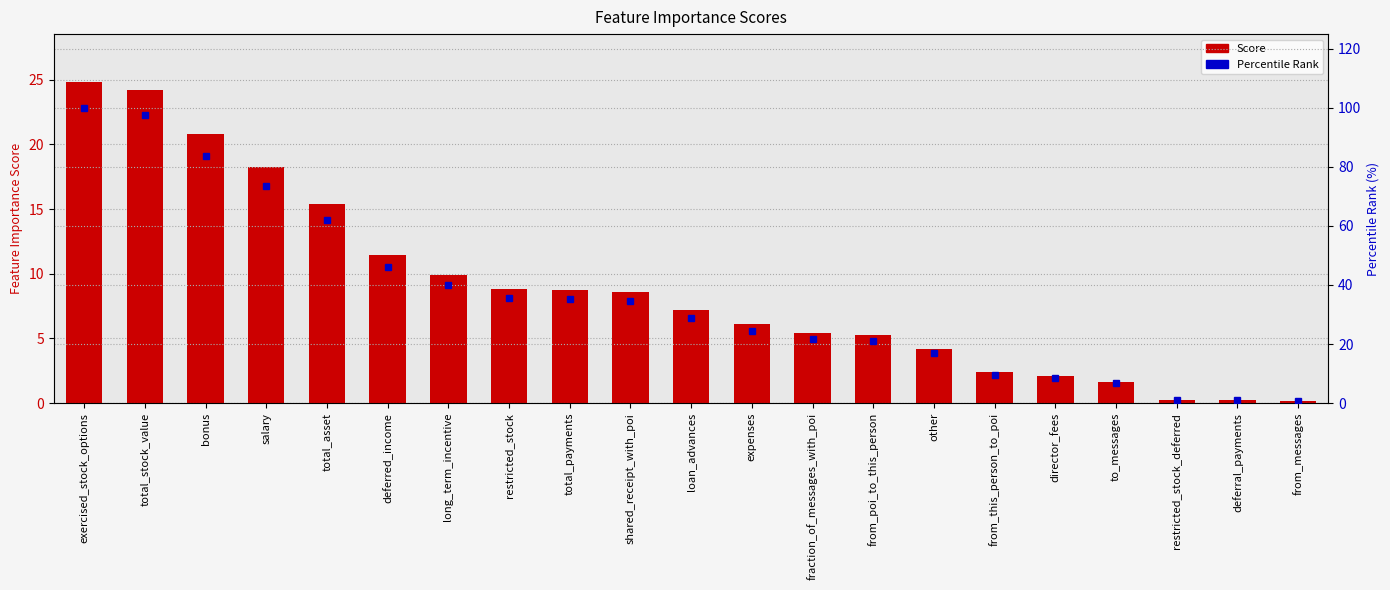

List the labels in order of Score value, largest first.

exercised_stock_options, total_stock_value, bonus, salary, total_asset, deferred_income, long_term_incentive, restricted_stock, total_payments, shared_receipt_with_poi, loan_advances, expenses, fraction_of_messages_with_poi, from_poi_to_this_person, other, from_this_person_to_poi, director_fees, to_messages, restricted_stock_deferred, deferral_payments, from_messages